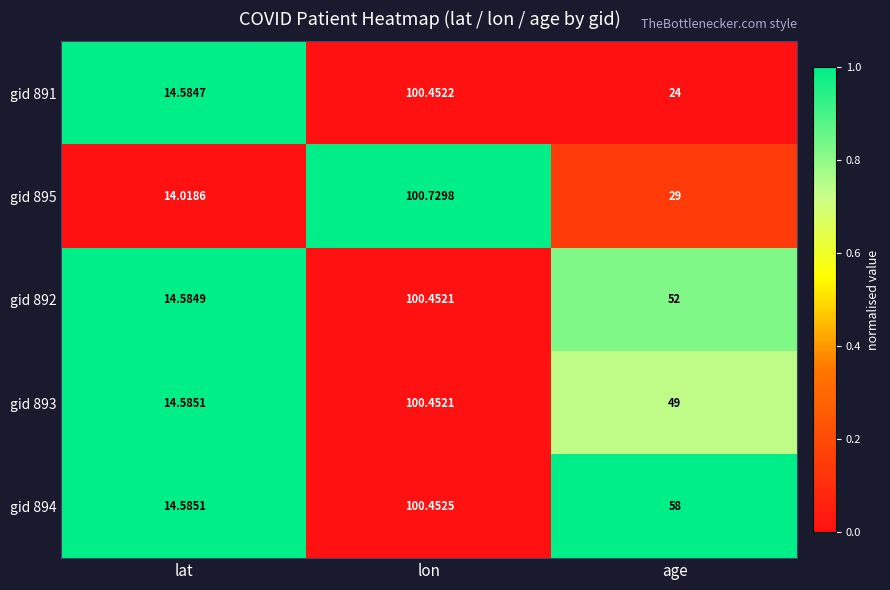

Rank the categories by gid 893 value from highest to lowest.

lon, age, lat